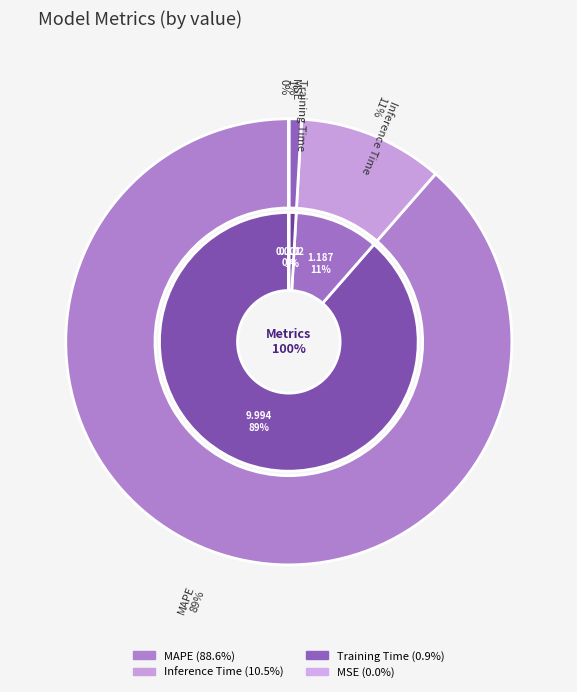

To the nearest percent, what is the difference between the MSE and MAPE slice percentages?

89%